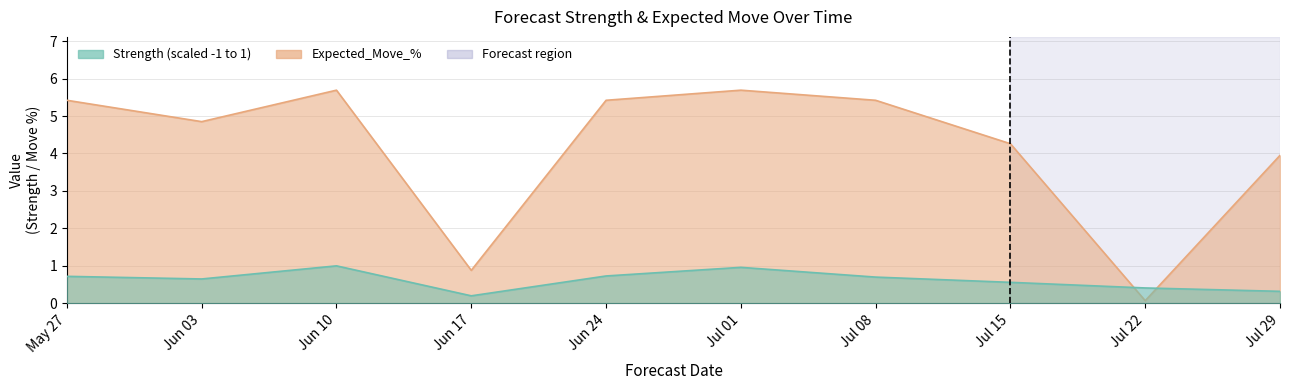

Rank the series by their average value, from highest to lowest.

Expected_Move_%, Strength (scaled -1 to 1)